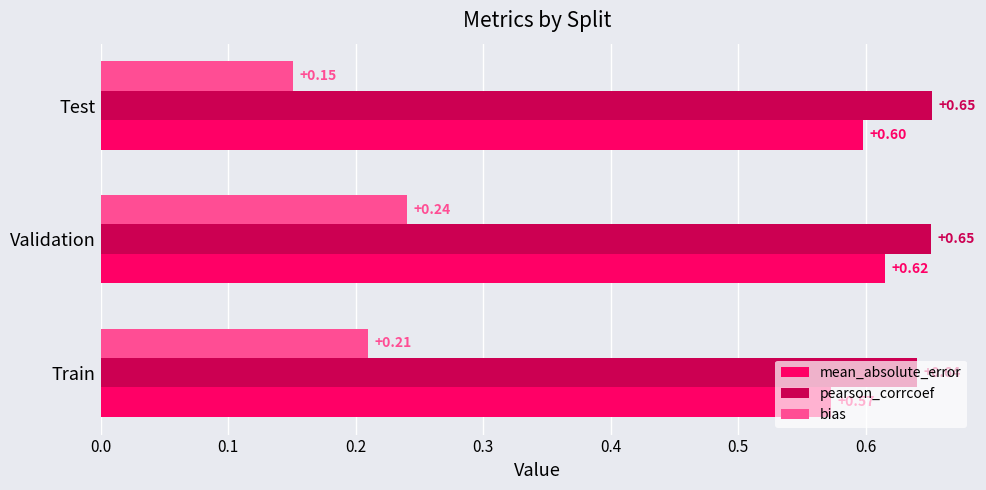

At which label is pearson_corrcoef closest to 0?

Train